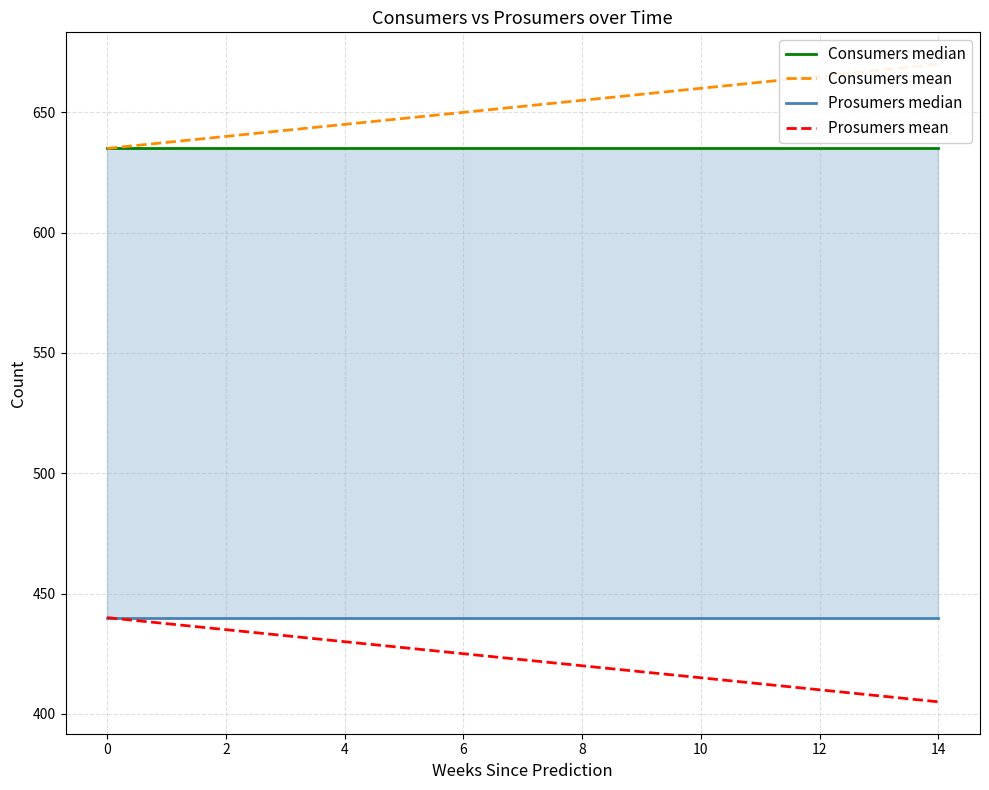

True or false: Prosumers mean has a value of 425.0 at 6.

True